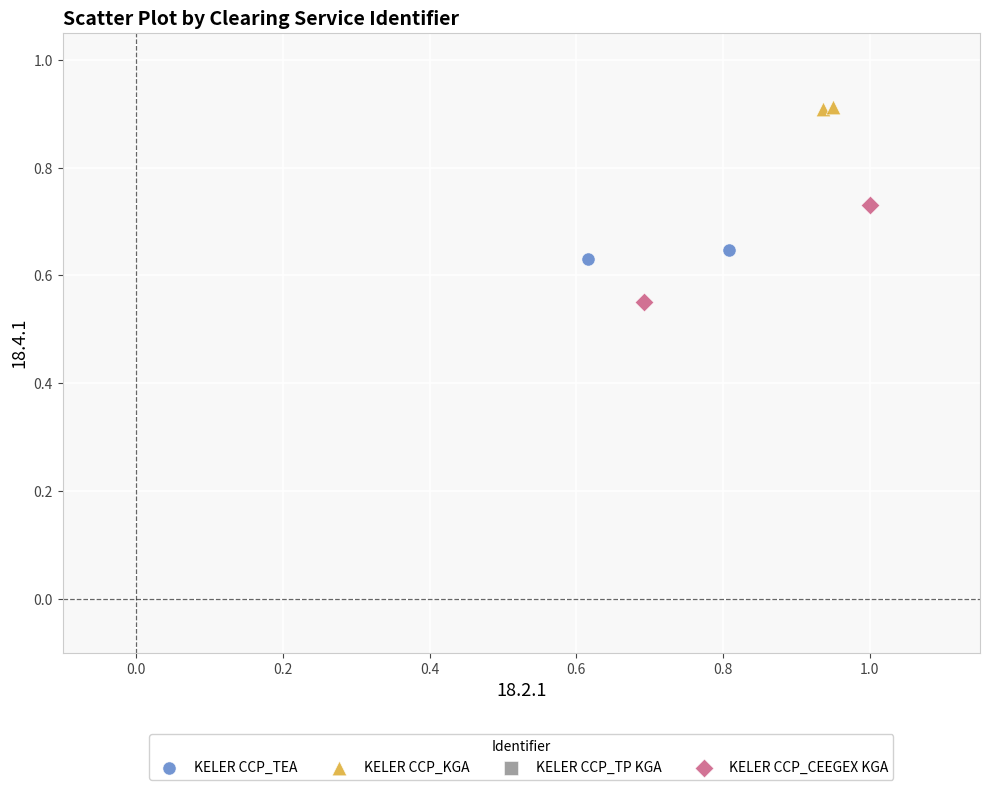

Which series reaches the maximum Y coordinate?

KELER CCP_KGA